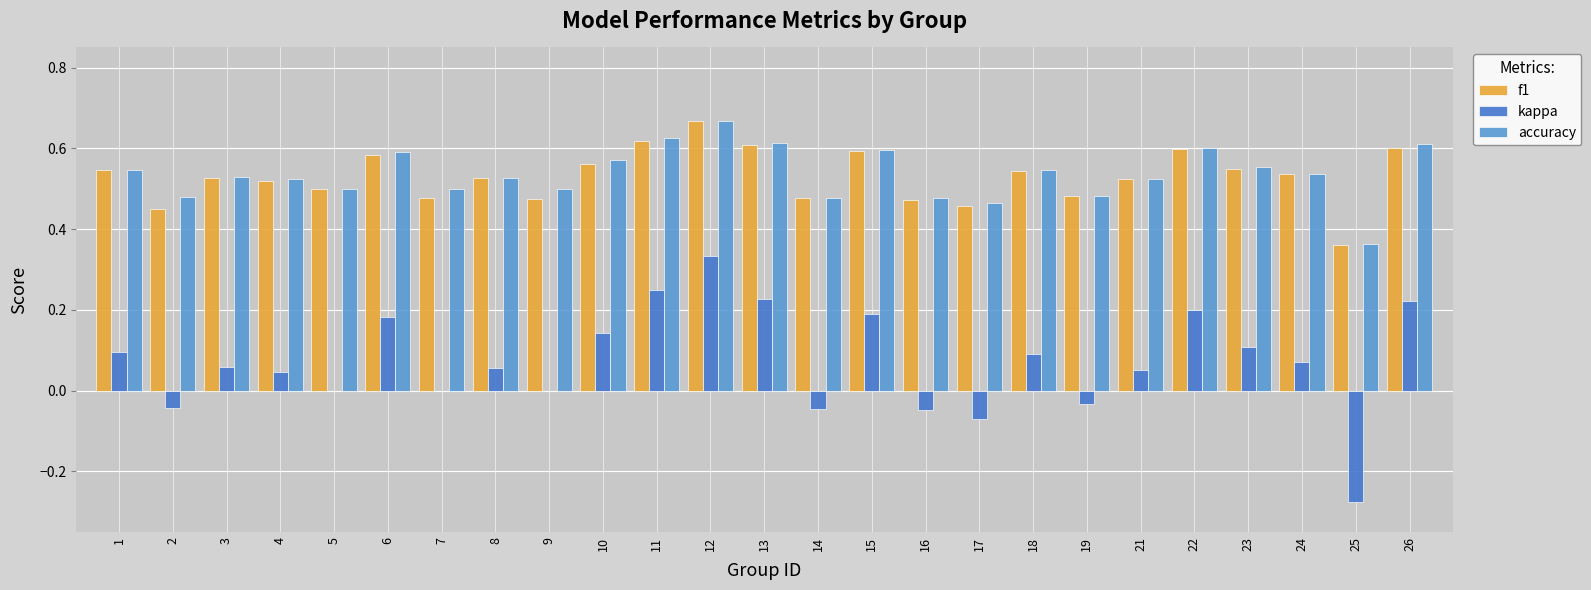

Which series changed the most between 12 and 19?

kappa